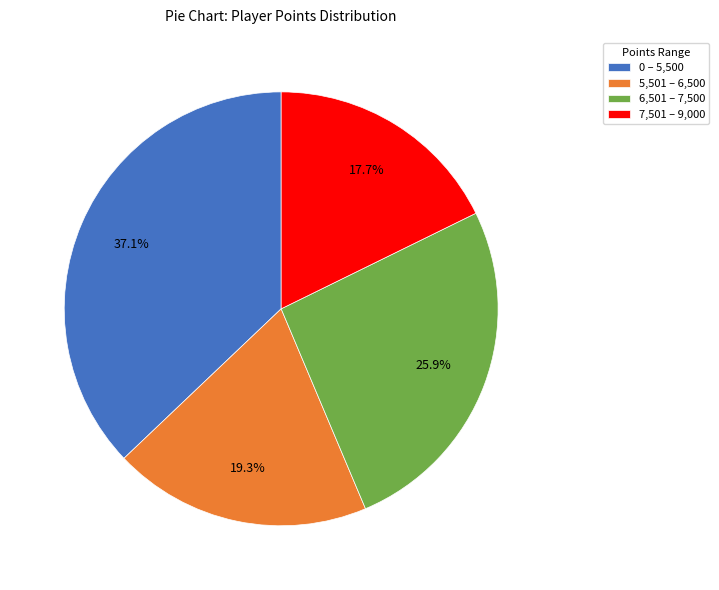

Which slice is the smallest?

7,501 – 9,000